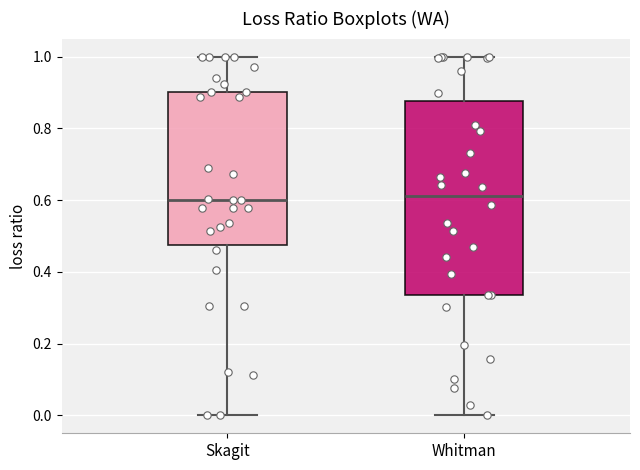

Which box is the tallest, from its lower edge to its upper edge?

Whitman